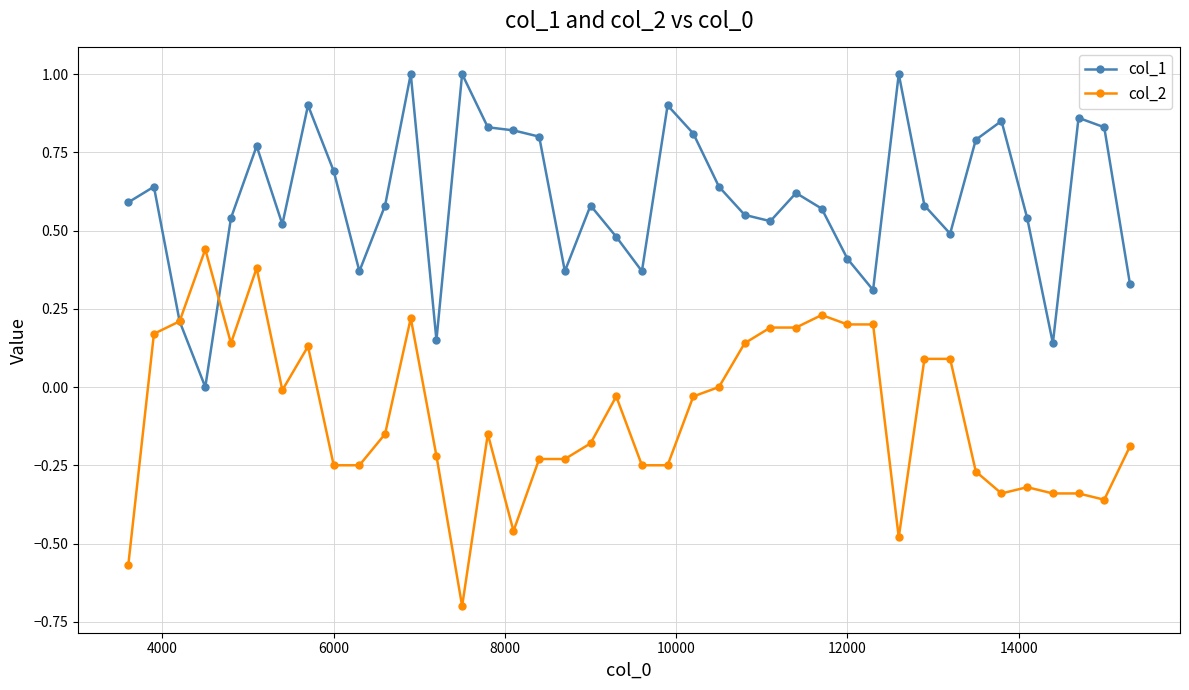

Rank the series by their average value, from highest to lowest.

col_1, col_2